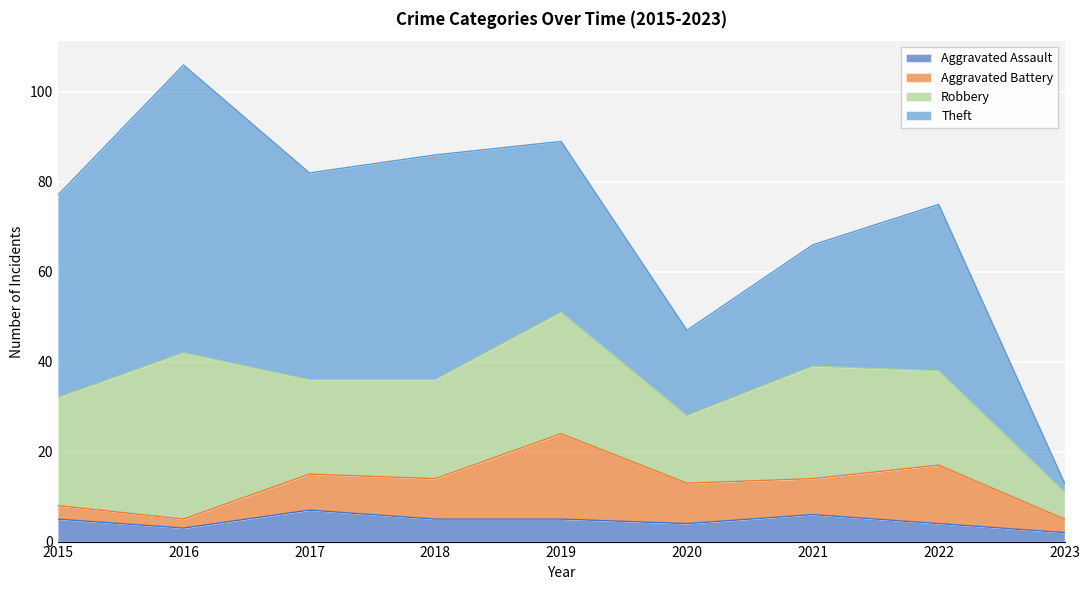

At 2020, list the series in order from smallest to largest.

Aggravated Assault, Aggravated Battery, Robbery, Theft